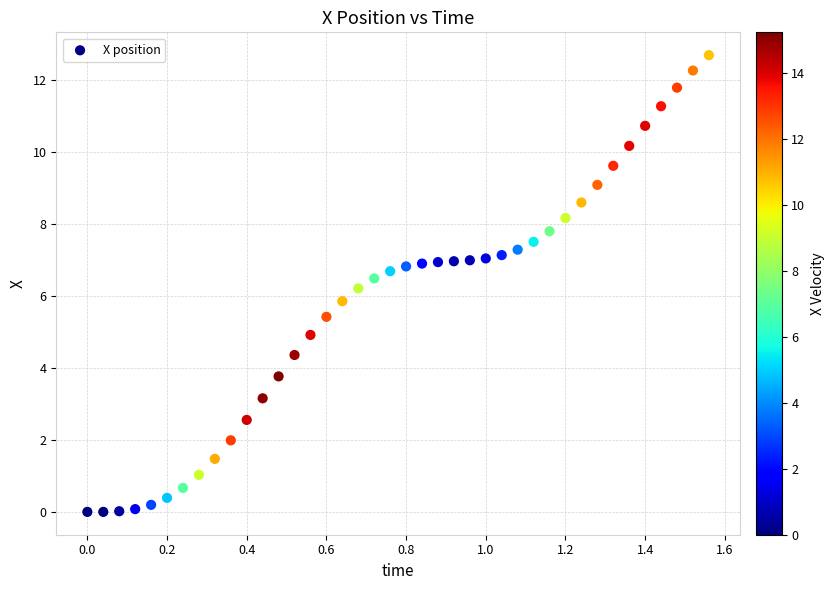

What is the range of X values (max minus min)?

1.6